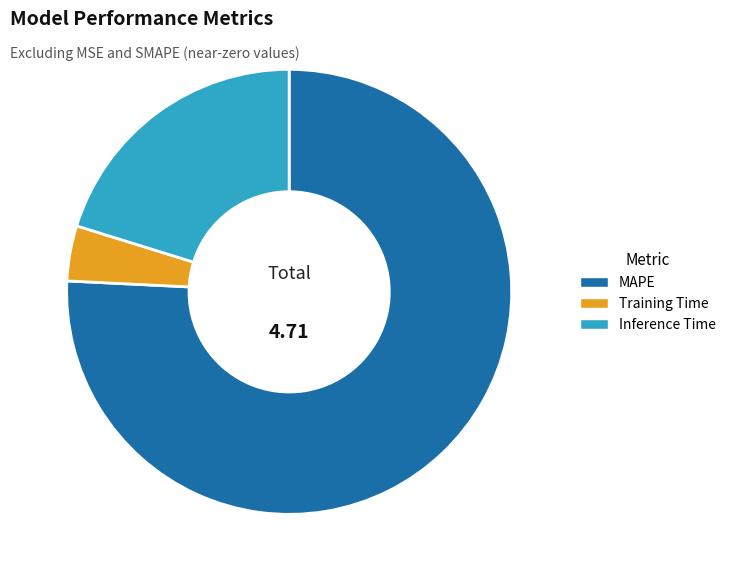

Is it true that Inference Time is 9% of the pie?

False